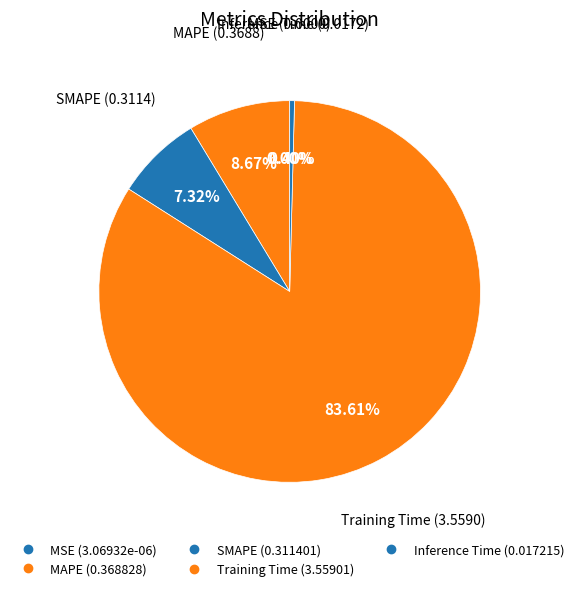

Which slice represents more than half of the pie?

Training Time